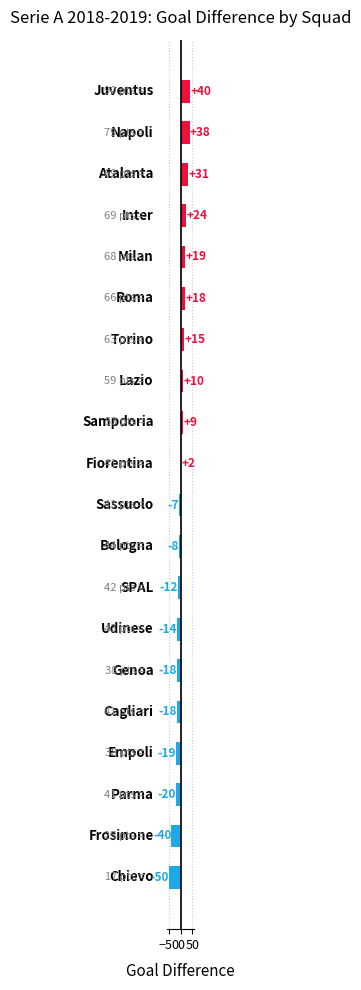

What is the value of the 17th bar from the top?

-19